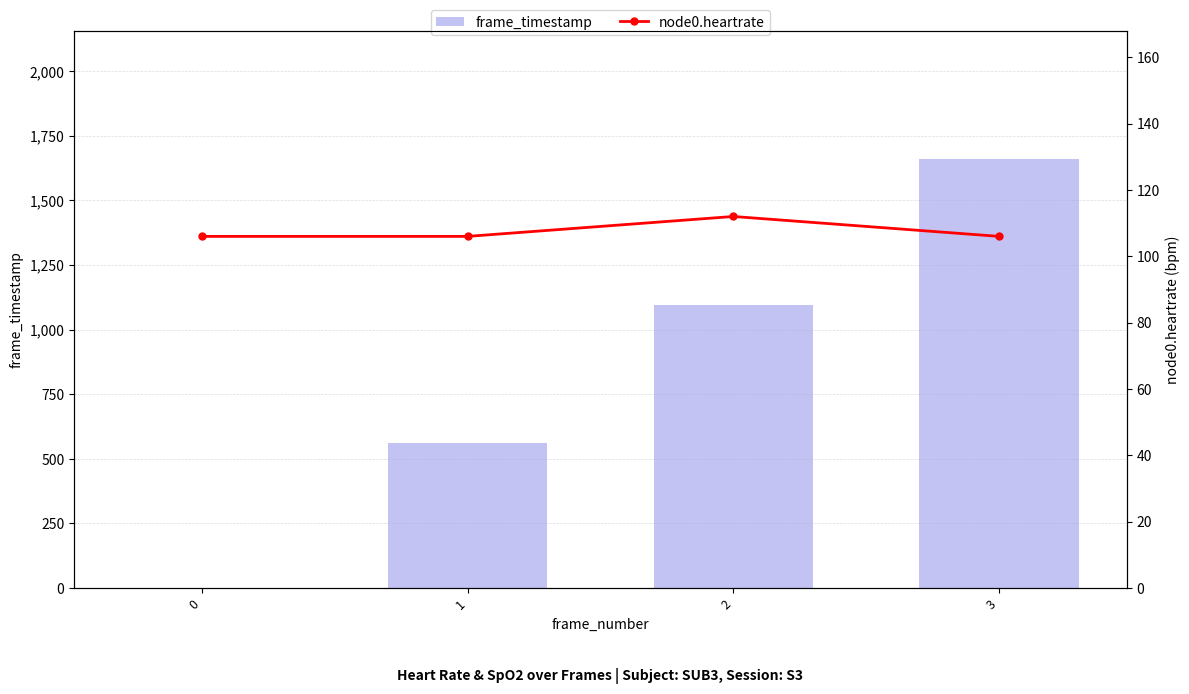

At how many categories does at least one series exceed 1014?

2